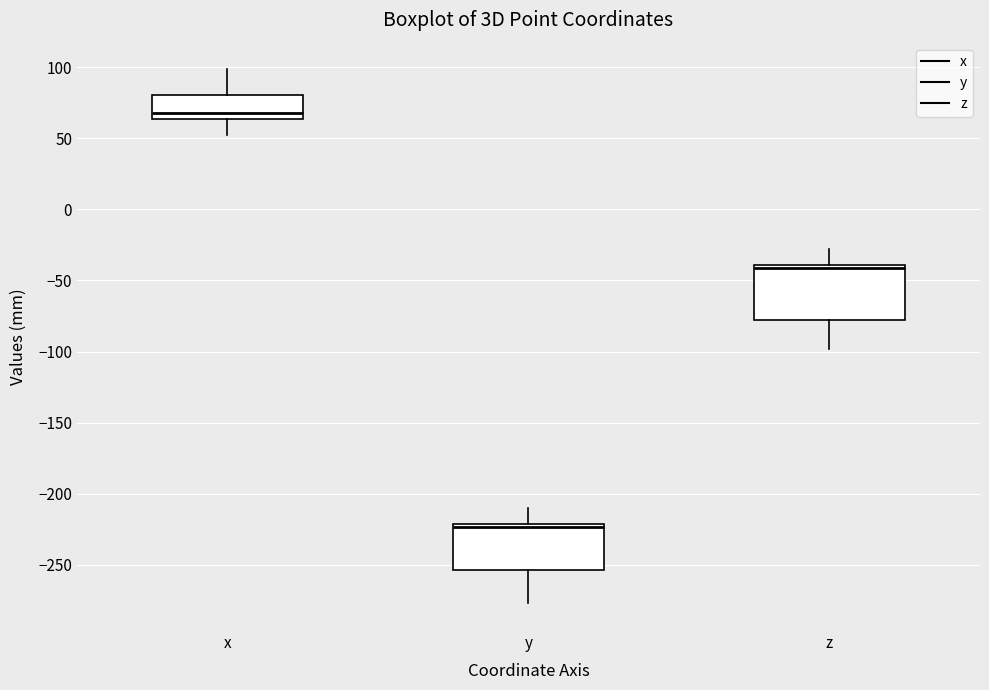

Reading left to right, read every box against the y-axis: the position of its median line, the range the box covers, and the ends of its whiskers. The values are not printed on the chart, so give them approximately, as read against the axis.

x: median 70, box 65 to 80, whiskers 50 to 100
y: median -225, box -255 to -220, whiskers -275 to -210
z: median -40 (just below the box's upper edge), box -80 to -40, whiskers -100 to -30